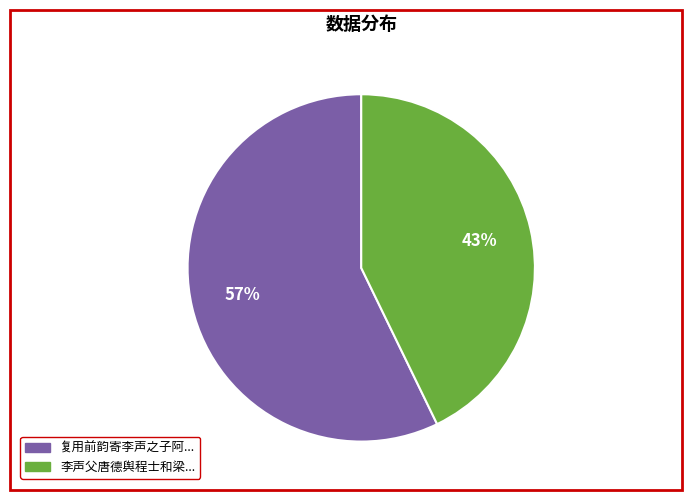

To the nearest percent, what is the average slice percentage?

50%